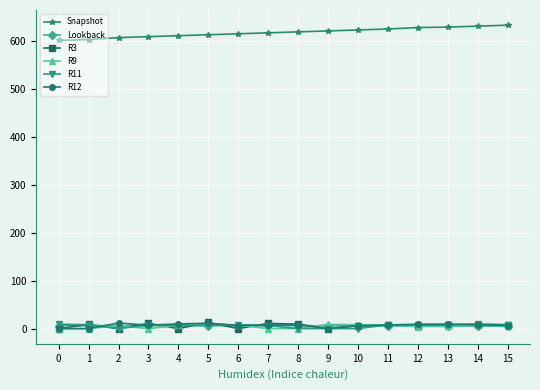

Which series has the largest total across all categories?

Snapshot